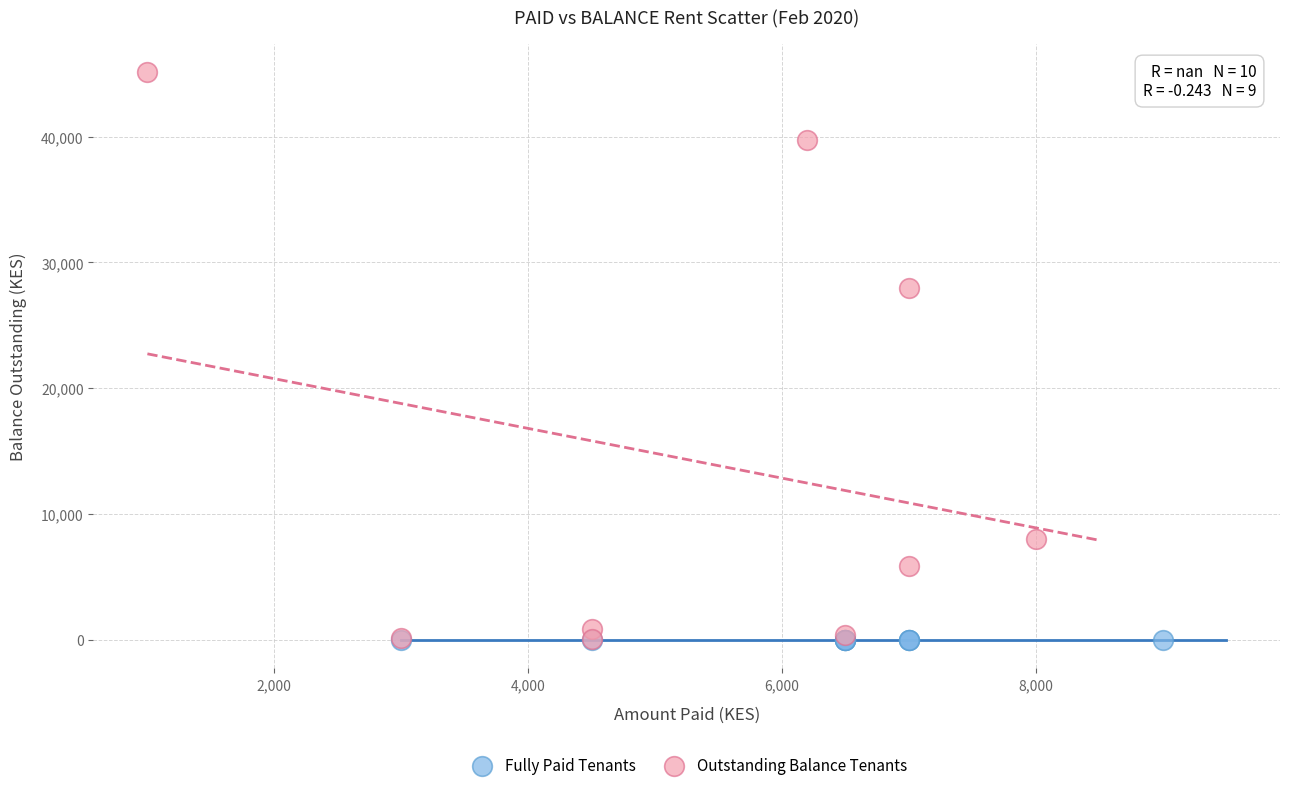

Which series reaches the maximum Y coordinate?

Outstanding Balance Tenants